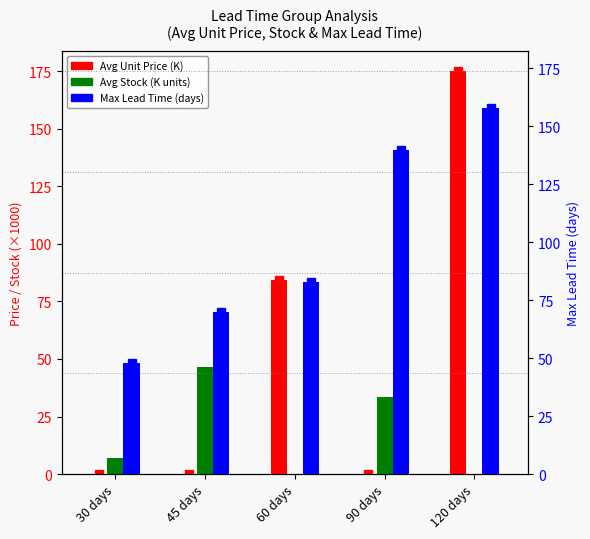

Which series changed the most between 90 days and 120 days?

Avg Unit Price (K)